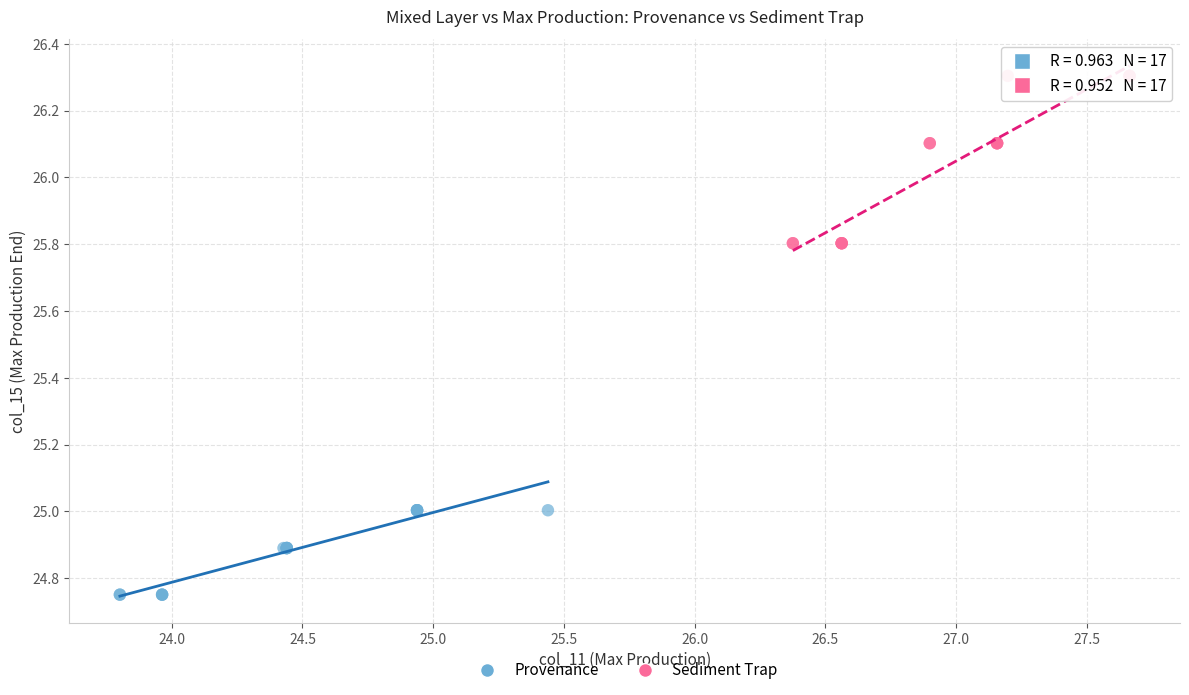

Which series contains the highest Y value?

Sediment Trap